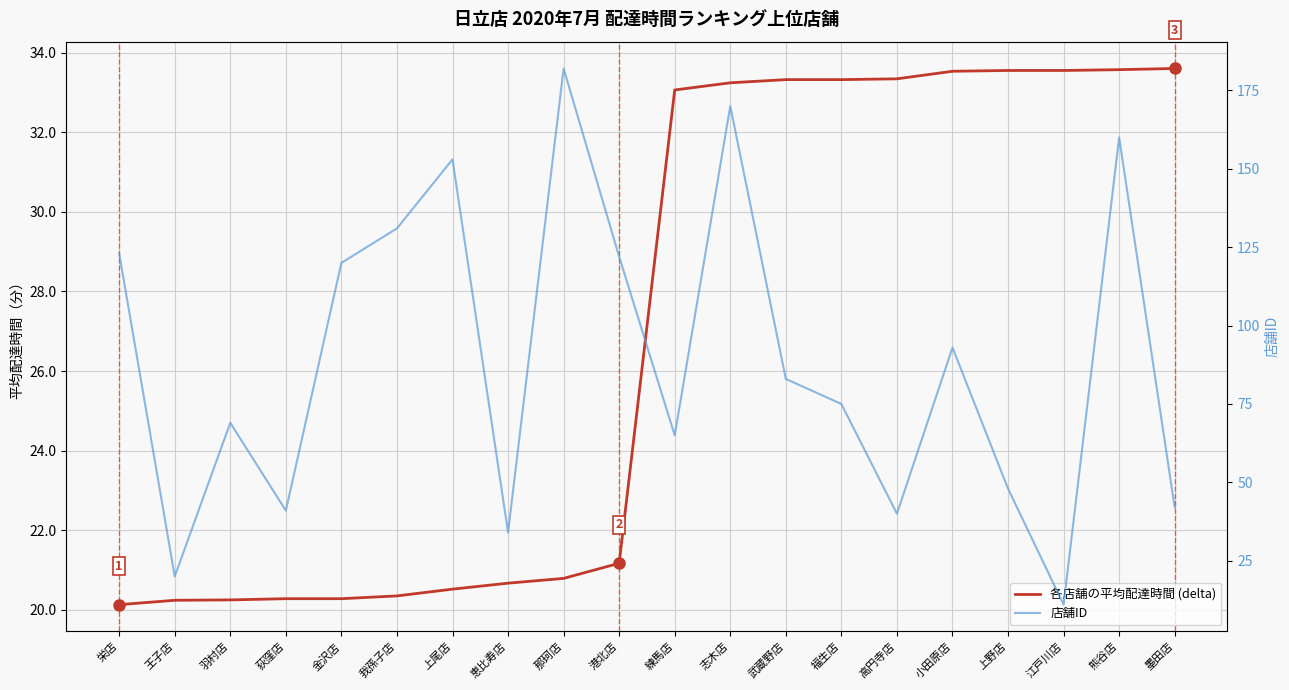

Which series has the largest range (max minus min)?

店舗ID